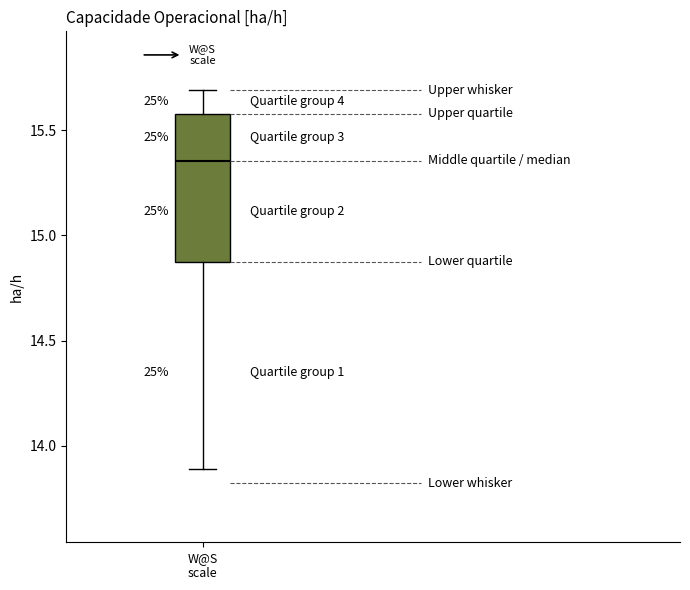

Transcribe this box plot: give where the median line is, the range the box spans, and where the two whiskers end, as read against the y-axis. The values are not printed on the chart, so give them approximately, as read against the axis.

median 15.35, box 14.90 to 15.60, whiskers 13.90 to 15.70